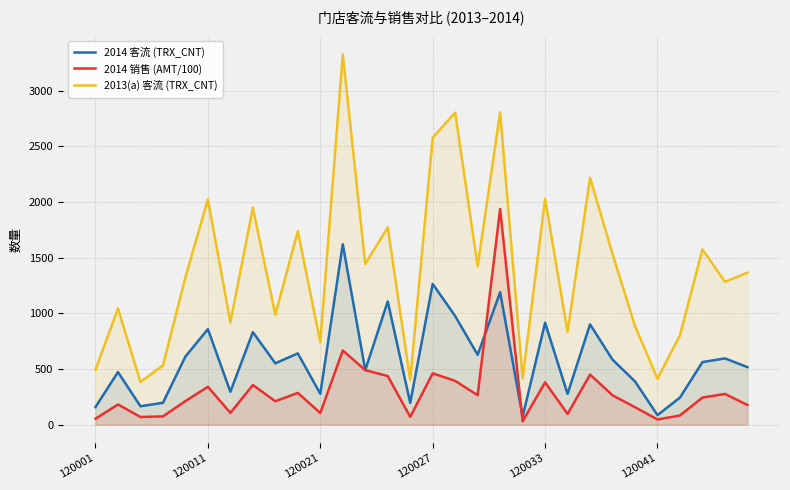

Reading left to right, what are all the values shown in this chart?

2014 客流 (TRX_CNT): 158.0	472.0	165.0	196.0	612.0	858.0	295.0	831.0	551.0	640.0	277.0	1621.0	490.0	1107.0	195.0	1264.0	976.0	627.0	1190.0	72.0	915.0	276.0	901.0	584.0	388.0	85.0	243.0	562.0	595.0	517.0
2014 销售 (AMT/100): 52.7	181.0	68.3	73.7	211.5	340.0	105.2	355.5	209.7	284.9	104.2	665.9	489.6	436.6	69.3	460.5	392.8	264.5	1938.2	29.7	379.7	96.0	449.6	263.4	156.2	45.9	82.2	243.0	275.6	176.8
2013(a) 客流 (TRX_CNT): 494.0	1044.0	383.0	532.0	1325.0	2025.0	919.0	1949.0	988.0	1739.0	743.0	3329.0	1444.0	1772.0	401.0	2580.0	2804.0	1423.0	2807.0	416.0	2030.0	834.0	2219.0	1533.0	886.0	413.0	803.0	1575.0	1284.0	1366.0